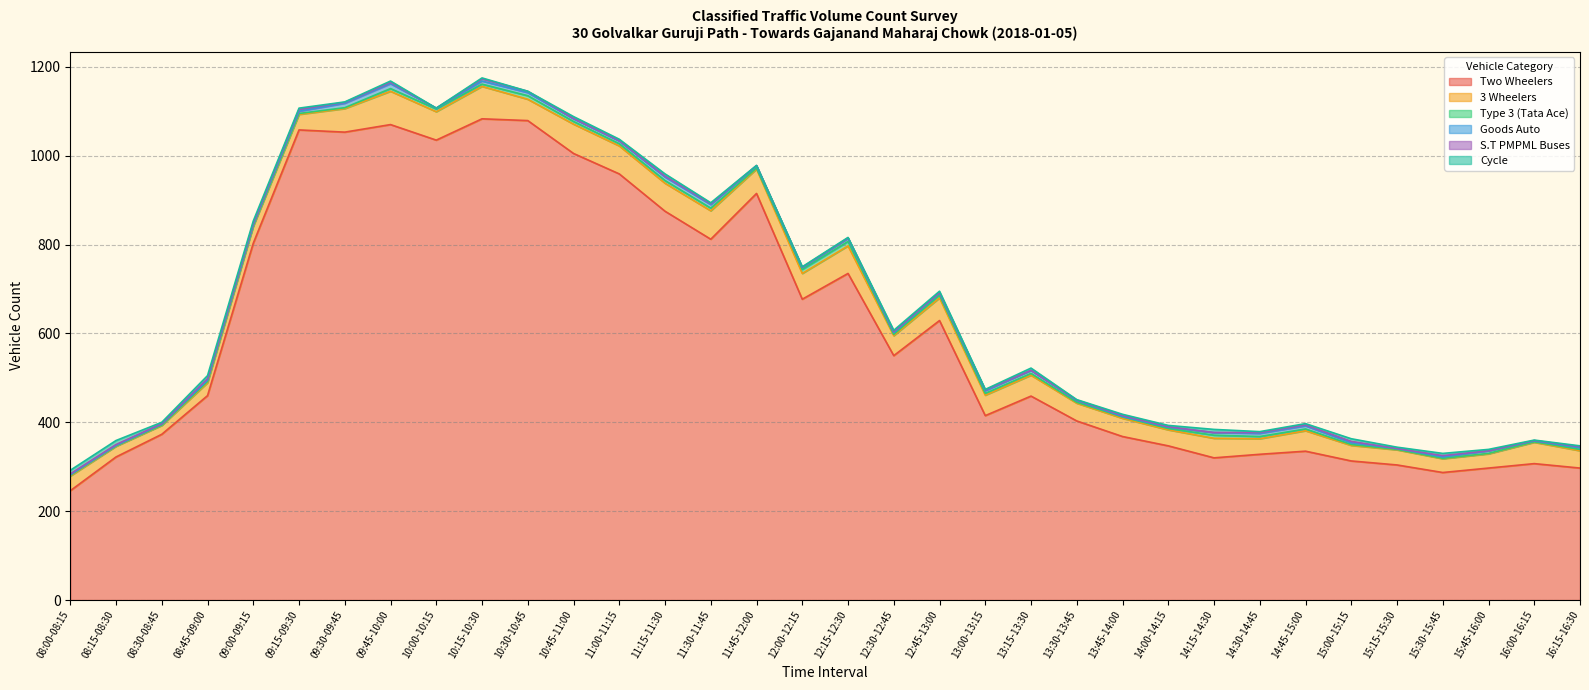

Does the chart have visible grid lines?

Yes